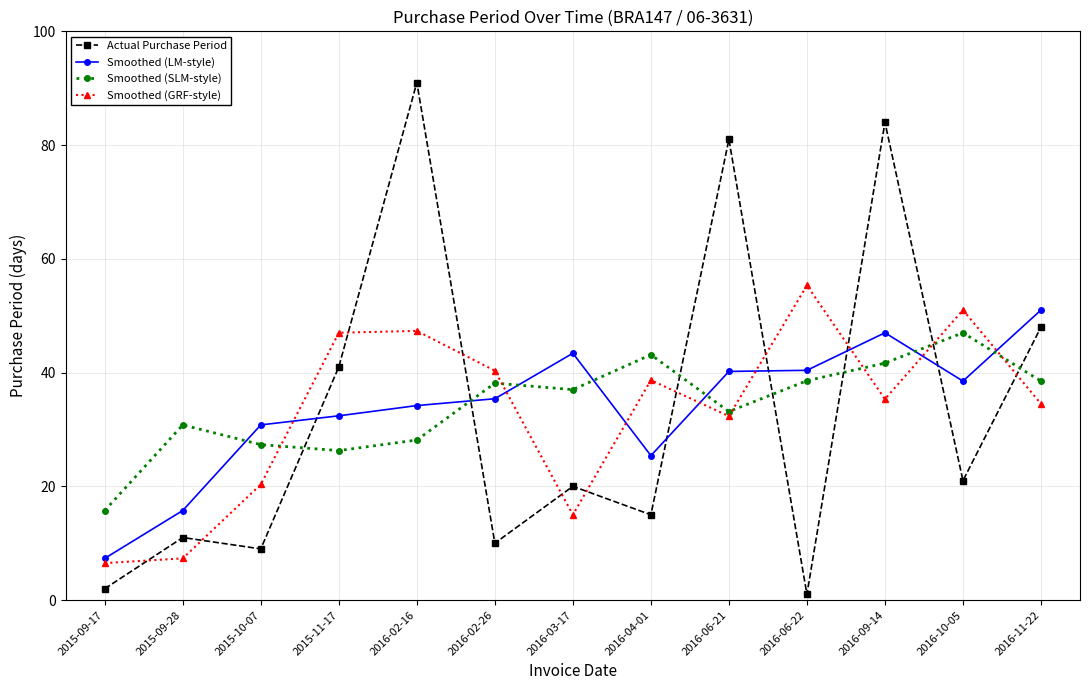

Is the value of Actual Purchase Period at 2015-10-07 greater than the value of Smoothed (GRF-style) at 2016-02-16?

No